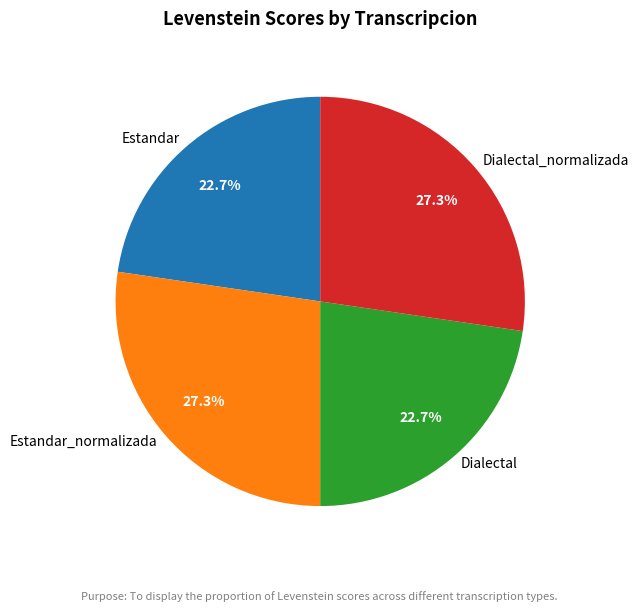

What is the total percentage of Estandar_normalizada and Dialectal?

50.0%